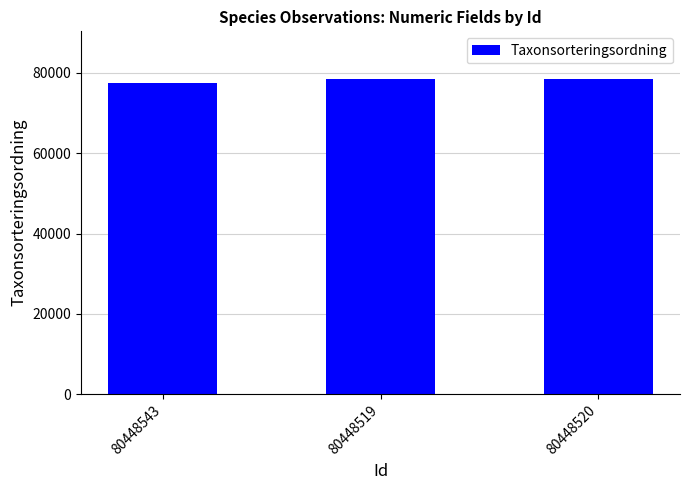

What is the minimum value shown in the chart?

77506